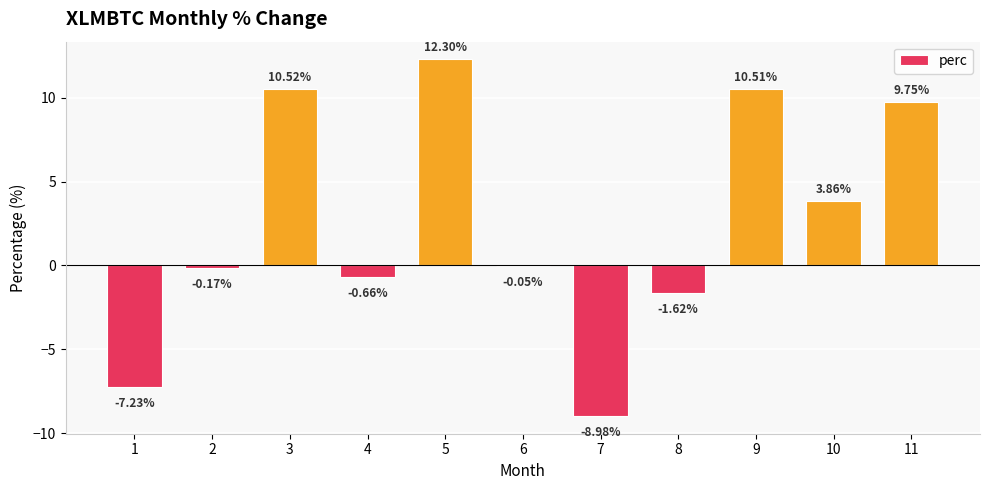

Are the bars horizontal?

No